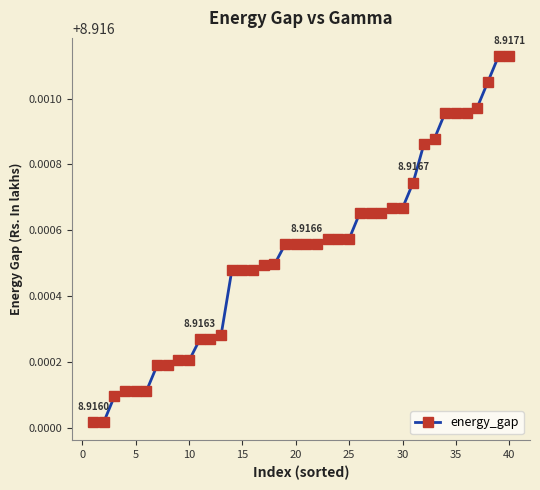

How many lines are shown in the chart?

1